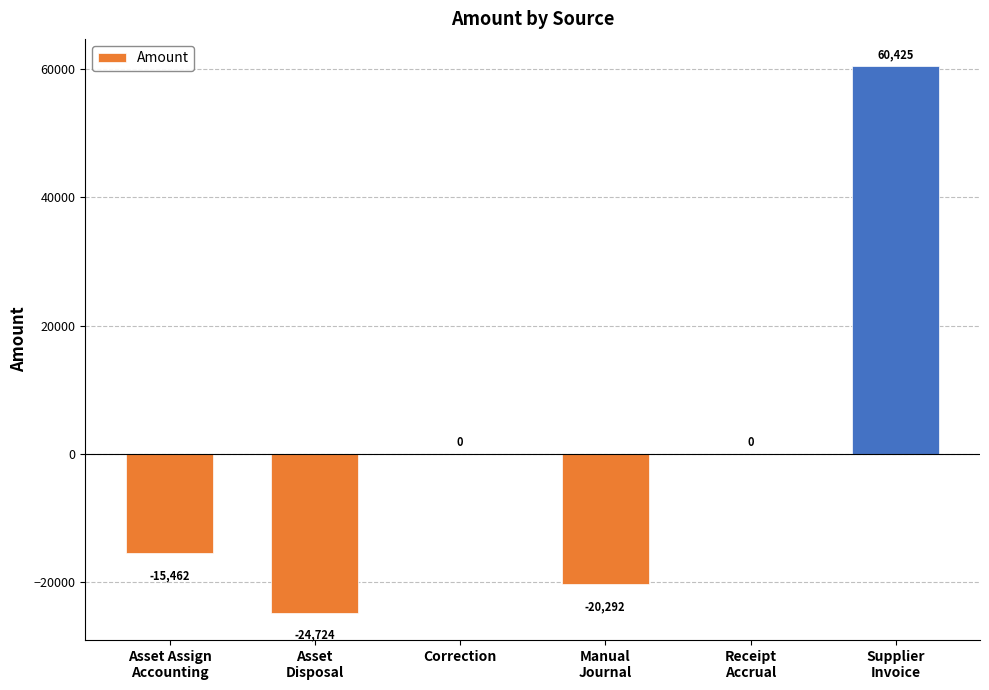

The chart shows a value of -38482.1 at Correction. True or false?

False